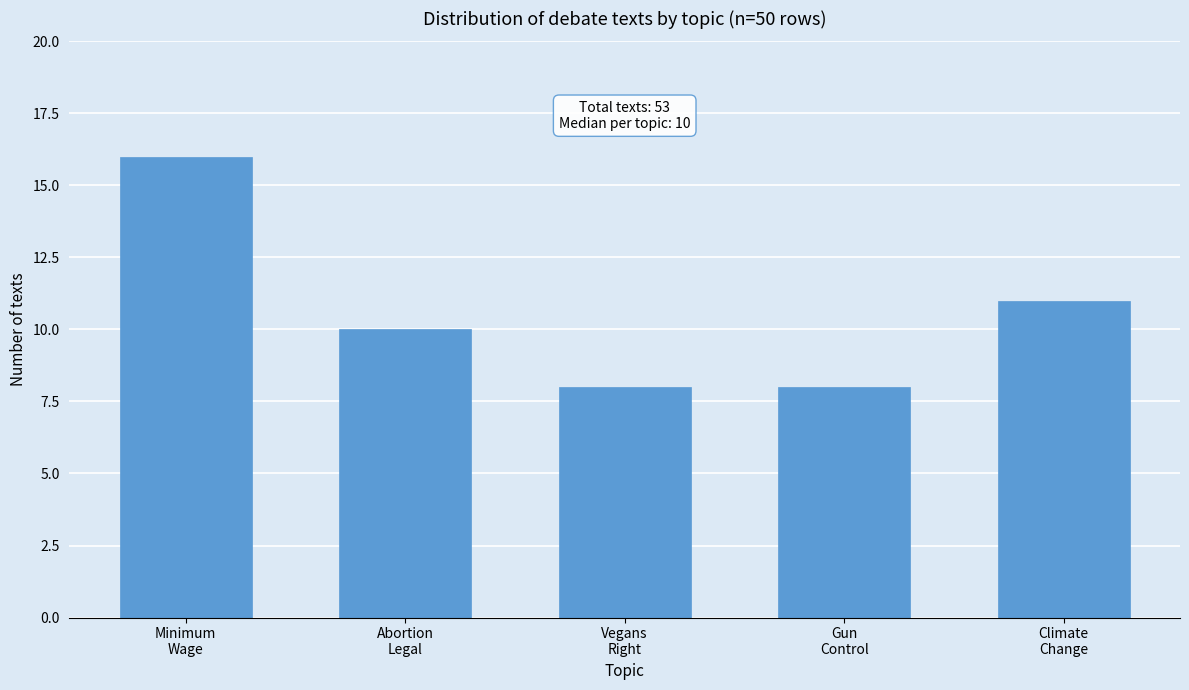

What is the smallest value displayed?

8